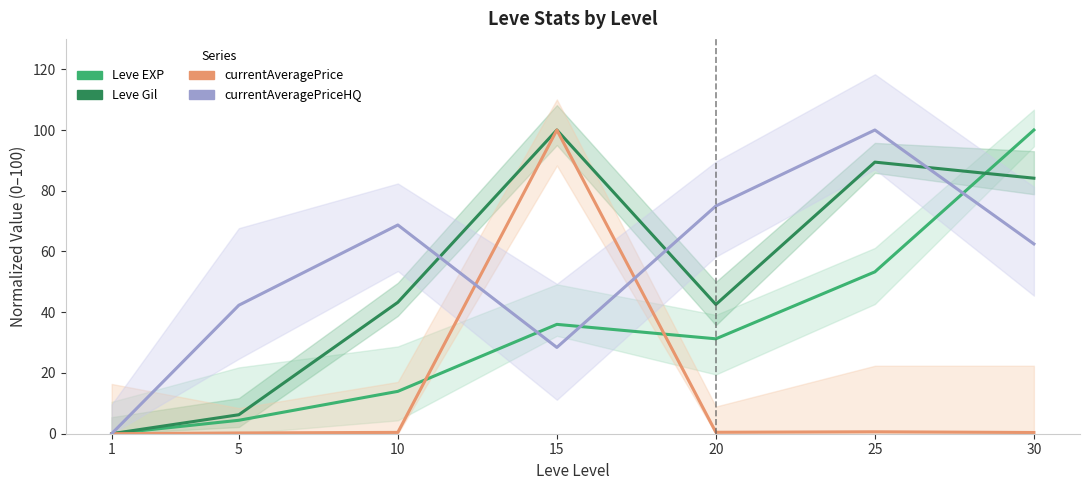

Reading right to left, extract all data points from this chart.

Leve EXP: 30=100.0	25=53.3	20=31.3	15=36.0	10=13.9	5=4.4	1=0.0
Leve Gil: 30=84.1	25=89.4	20=42.5	15=100.0	10=43.3	5=6.2	1=0.0
currentAveragePrice: 30=0.4	25=0.6	20=0.5	15=100.0	10=0.4	5=0.2	1=0.0
currentAveragePriceHQ: 30=62.5	25=100.0	20=75.0	15=28.4	10=68.7	5=42.3	1=0.0